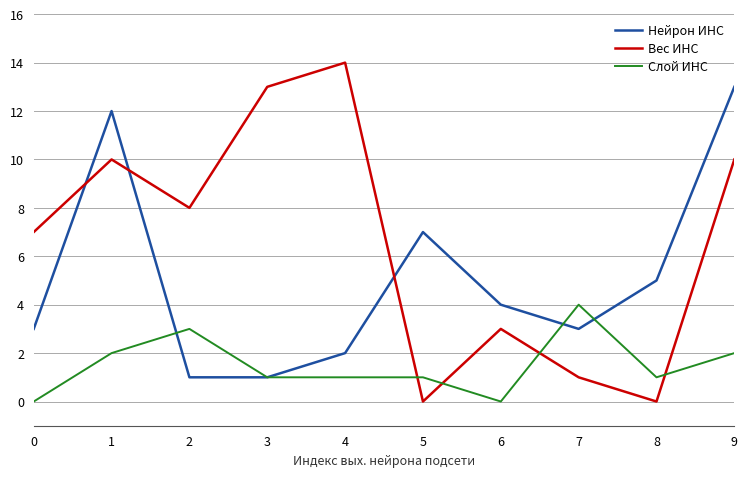

Does the chart display data point markers on the line(s)?

No